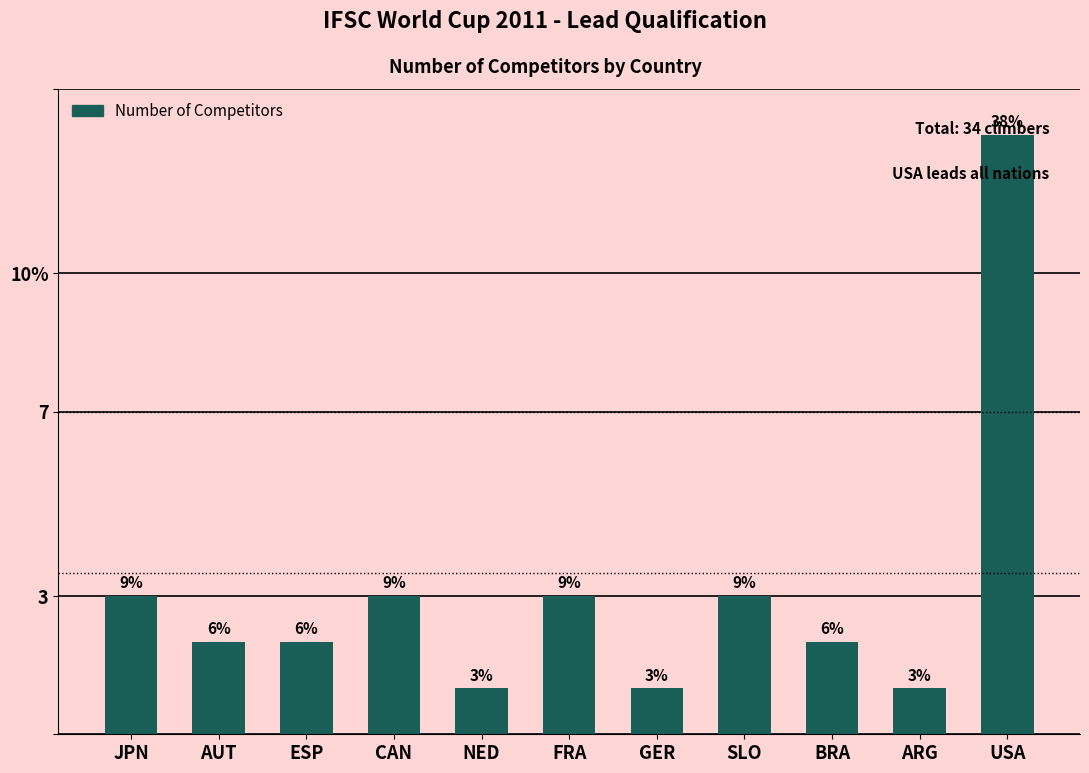

Are the bars horizontal?

No